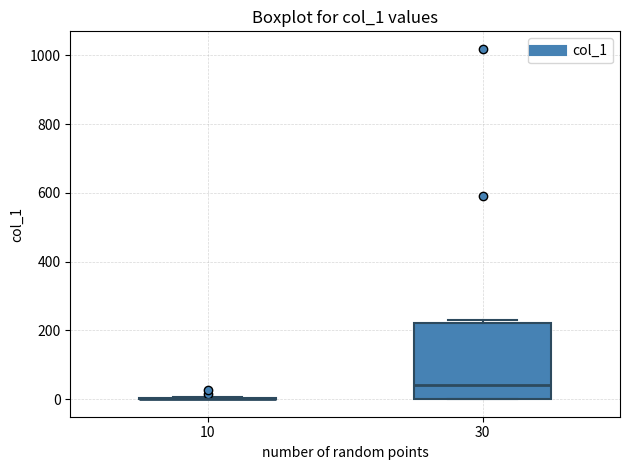

Reading left to right, transcribe this box plot: for each box, give where its median line is, the range the box spans, and where its two whiskers end, as read against the y-axis. The values are not printed on the chart, so give them approximately, as read against the axis.

10: box collapsed to a line at 0, whiskers 0 to 0
30: median 40, box 0 to 220, whiskers 0 to 240